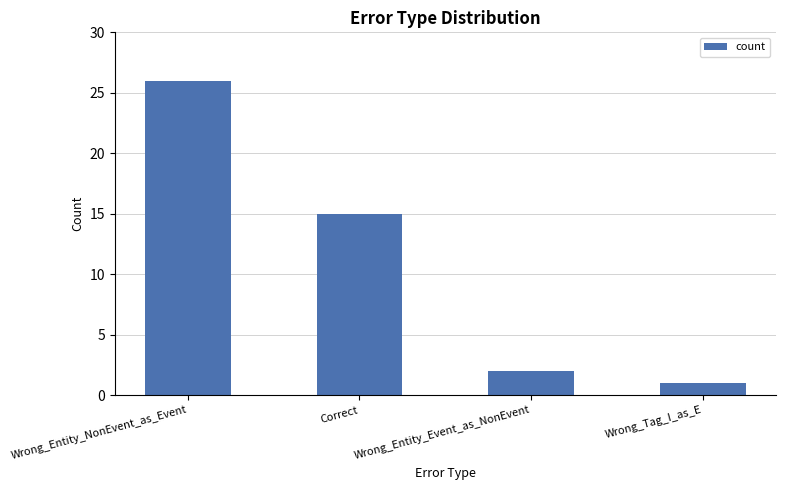

True or false: the data shows 2 at Wrong_Tag_I_as_E.

False